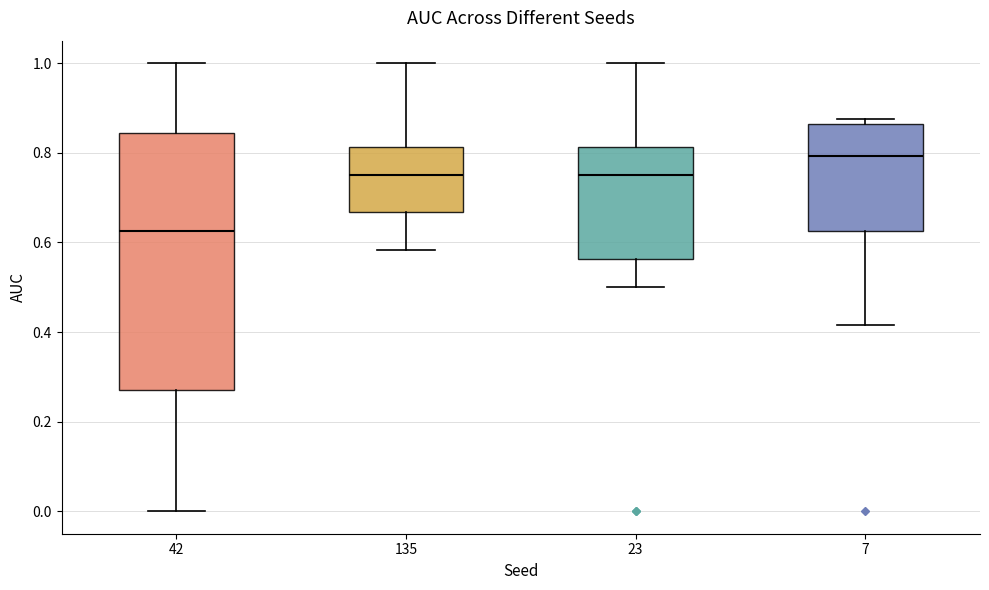

Reading left to right, read every box against the y-axis: the position of its median line, the range the box covers, and the ends of its whiskers. The values are not printed on the chart, so give them approximately, as read against the axis.

42: median 0.62, box 0.28 to 0.84, whiskers 0.00 to 1.00
135: median 0.76, box 0.66 to 0.82, whiskers 0.58 to 1.00
23: median 0.76, box 0.56 to 0.82, whiskers 0.50 to 1.00
7: median 0.80, box 0.62 to 0.86, whiskers 0.42 to 0.88